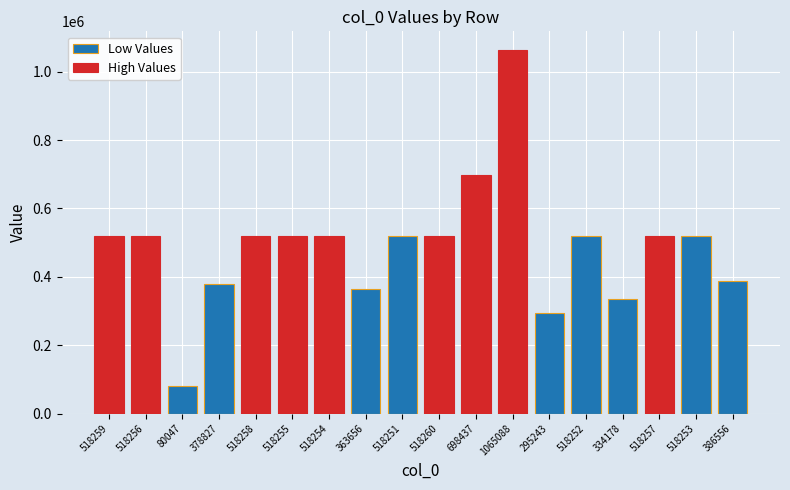

List the series in order of their overall mean, lowest first.

Low Values, High Values